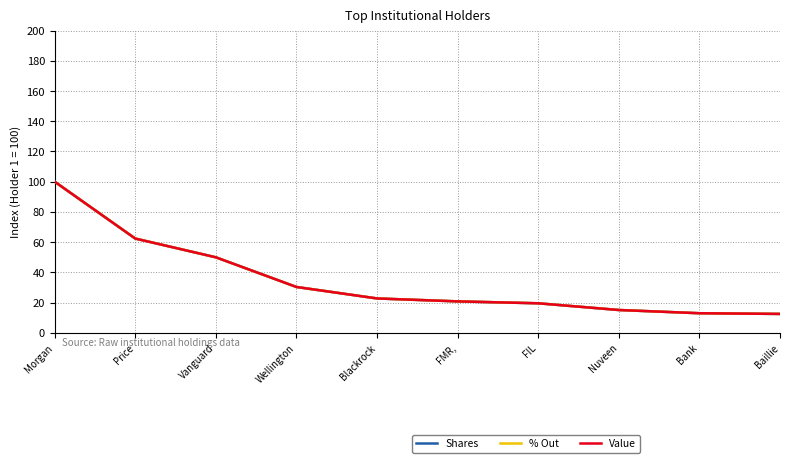

What are all the series names shown in the legend?

Shares, % Out, Value